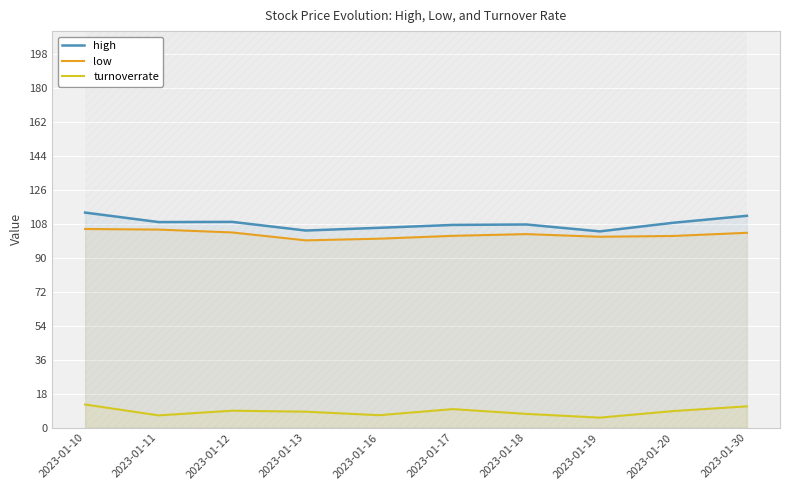

Which has a higher value, 2023-01-11 or 2023-01-18?

2023-01-11